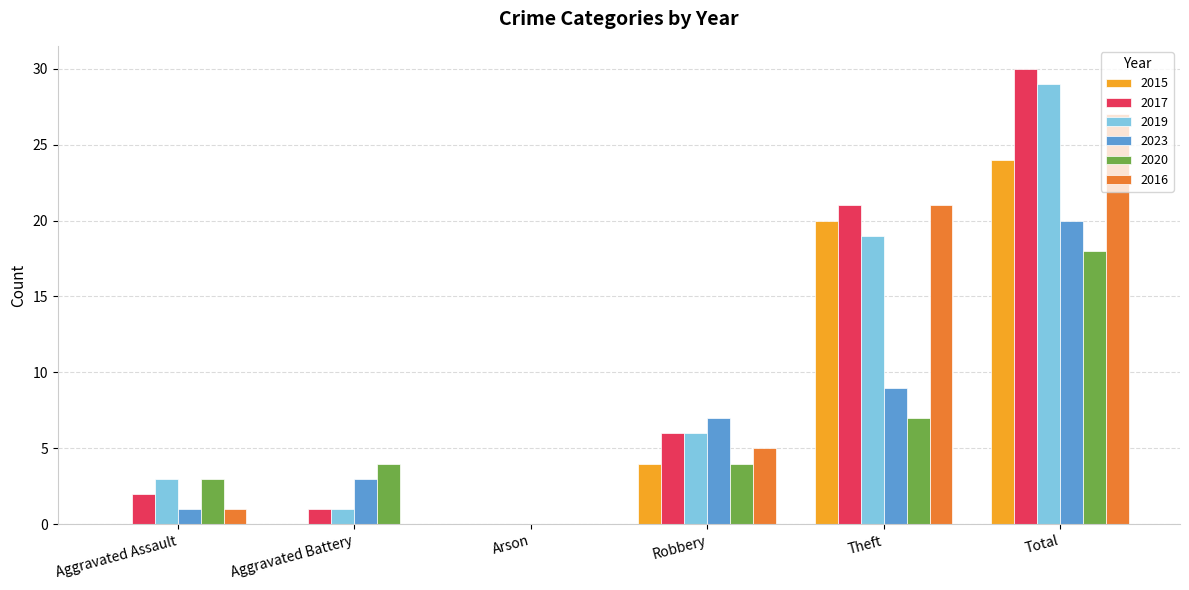

Is it true that 2015 equals -11 at Aggravated Assault?

False